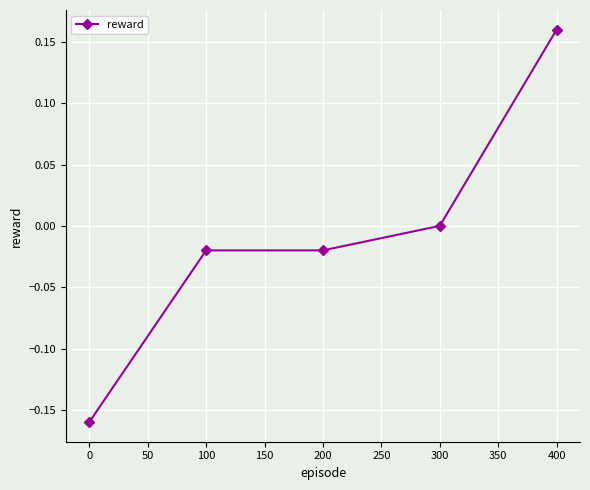

What is the change in value from 100 to 400?

+0.2